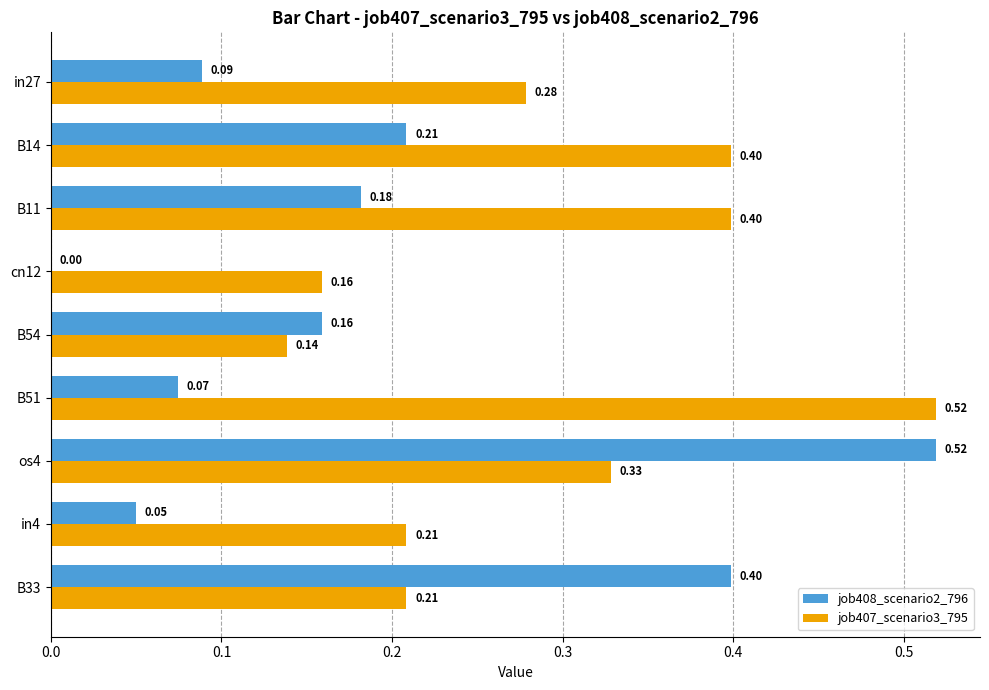

Which series changed the most between B54 and B33?

job408_scenario2_796